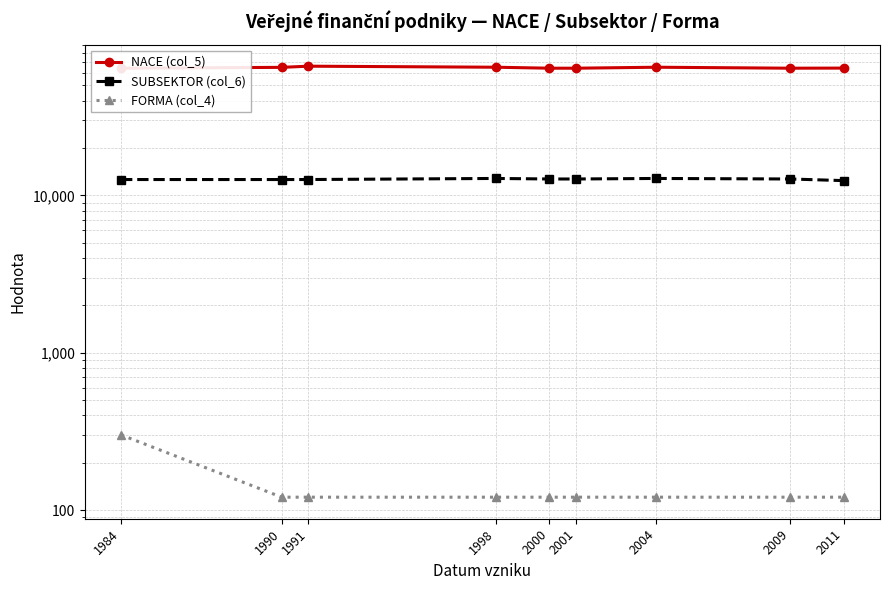

Reading left to right, list all the values displayed in this chart.

NACE (col_5): 1984=64190	1990=64999	1991=66120	1998=65120	2000=64200	2001=64200	2004=65120	2009=64200	2011=64300
SUBSEKTOR (col_6): 1984=12601	1990=12601	1991=12601	1998=12801	2000=12701	2001=12701	2004=12801	2009=12701	2011=12401
FORMA (col_4): 1984=301	1990=121	1991=121	1998=121	2000=121	2001=121	2004=121	2009=121	2011=121